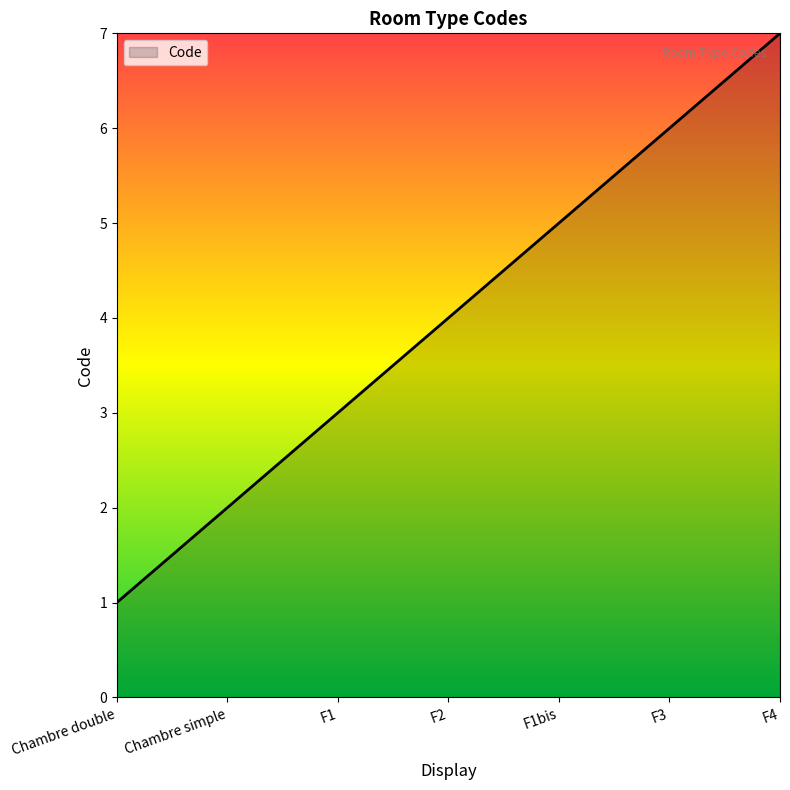

Which category has the highest value across all series?

F4